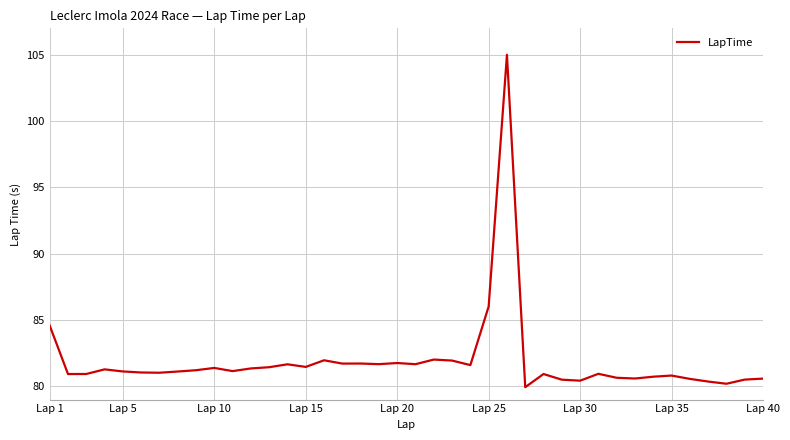

What is the maximum value shown in the chart?

105.0